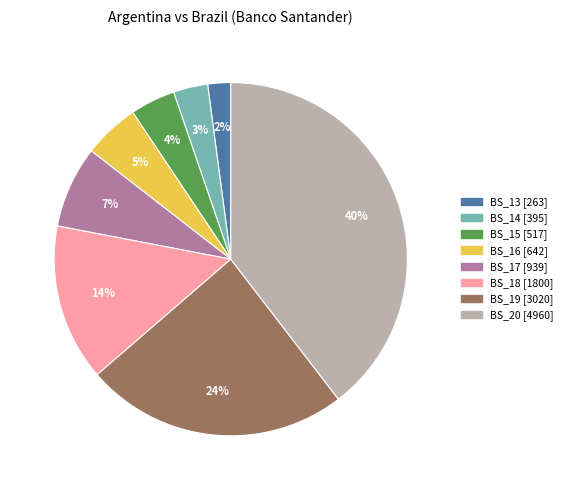

Count the number of slices in the pie.

8